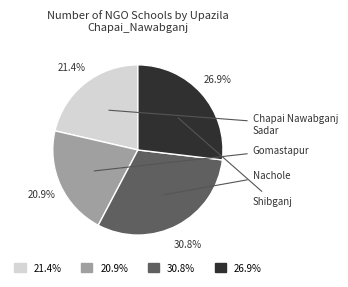

To the nearest percent, what is the average slice percentage?

25%